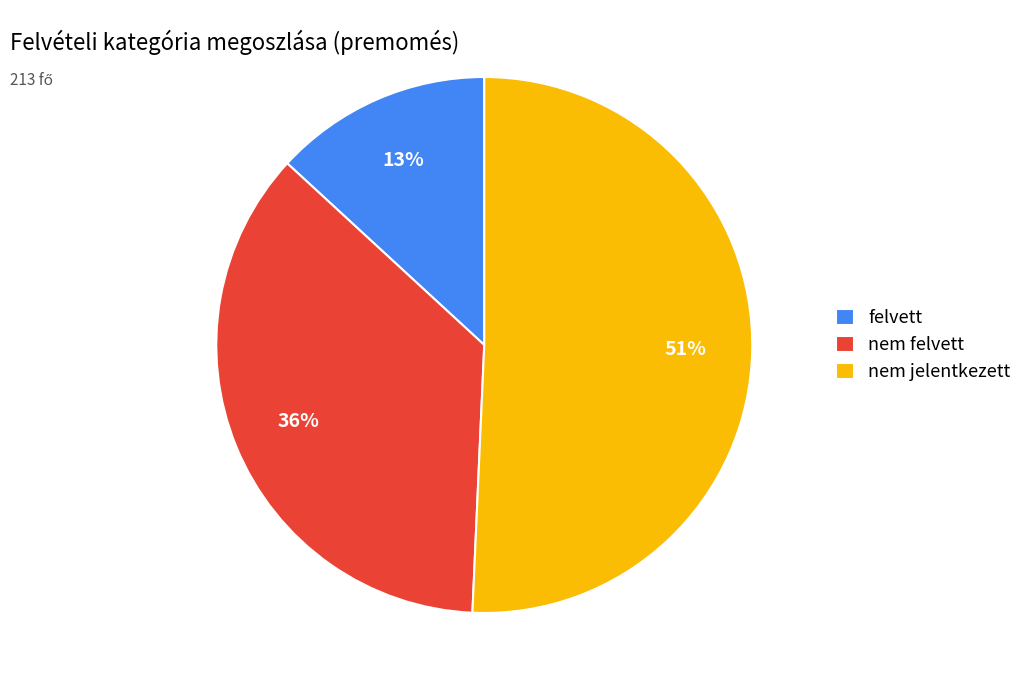

What is the ratio of the value at felvett to the value at nem jelentkezett?

0.3